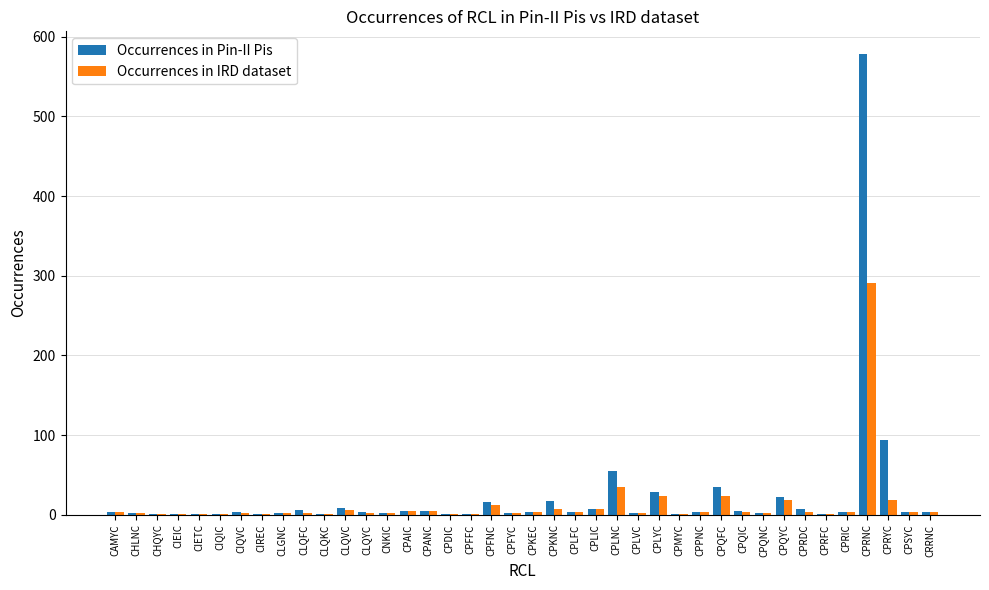

What is the sum of all Occurrences in Pin-II Pis values?

946